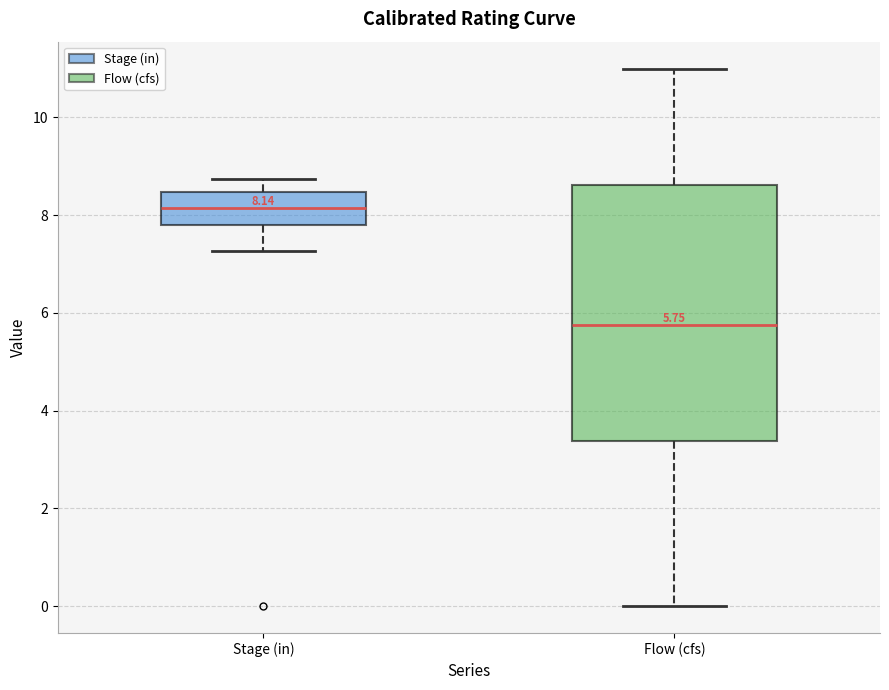

Which box has the highest median line?

Stage (in)